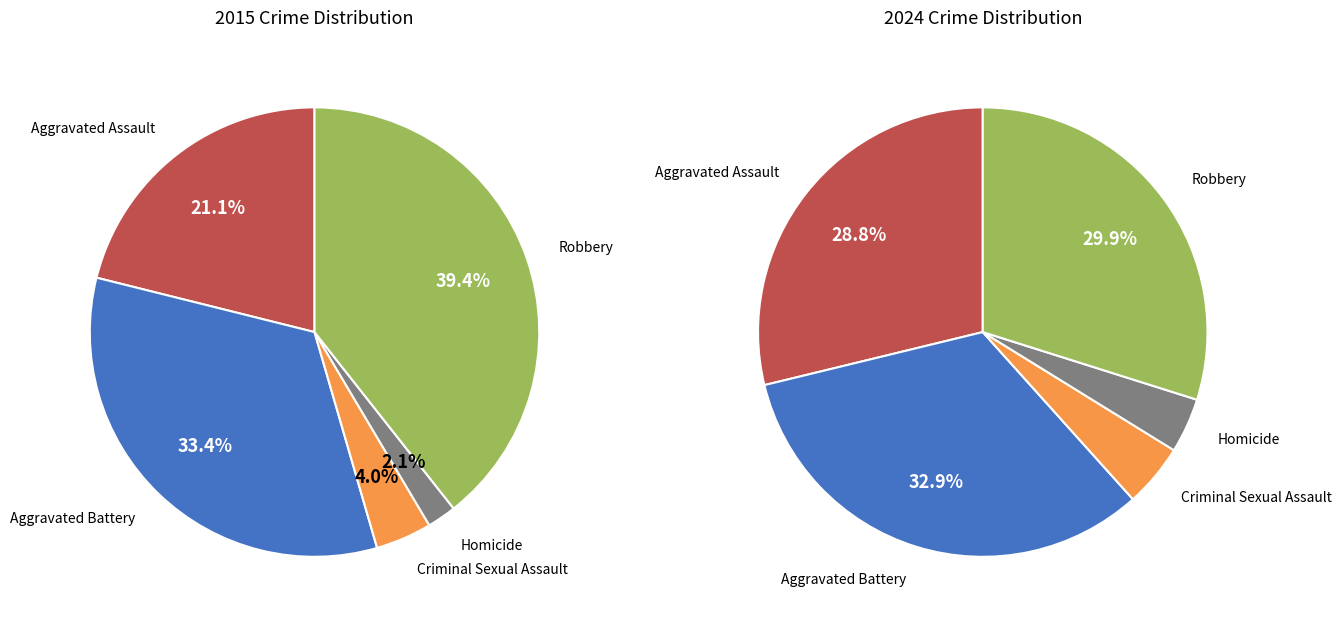

The values_2015 slice represents 33% of the pie. True or false?

True